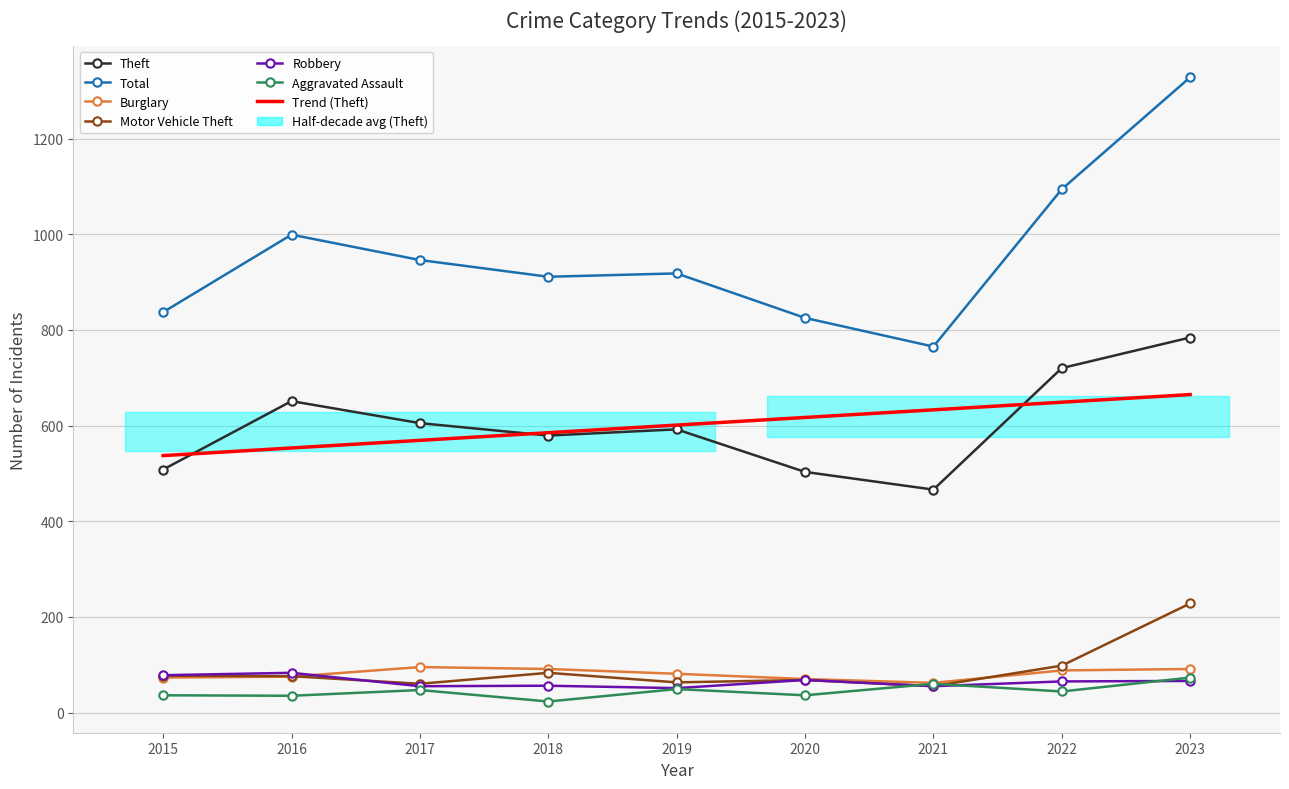

At which label does Aggravated Assault first exceed 44?

2017